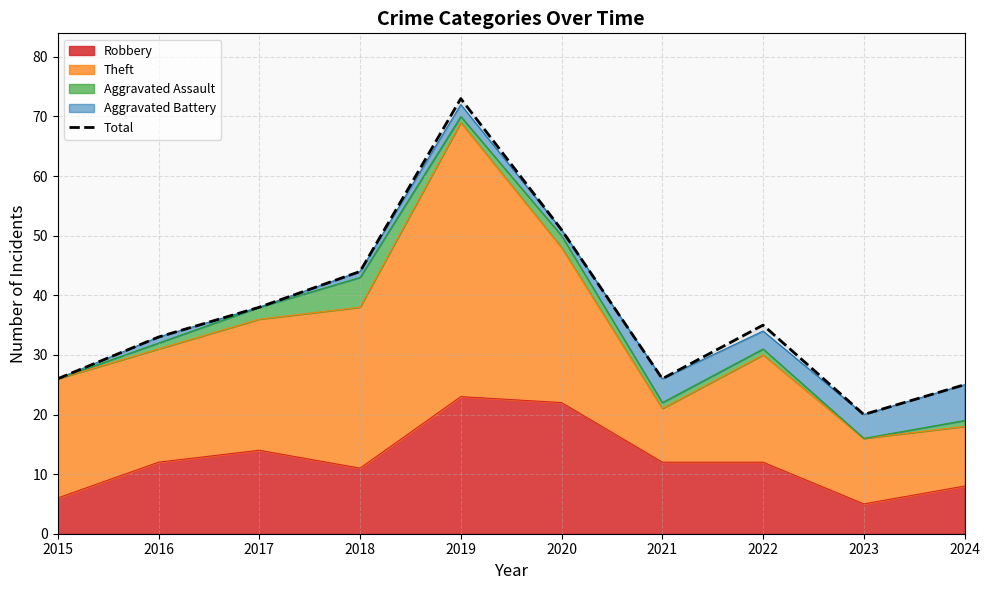

Which has a higher value, 2017 or 2023?

2017